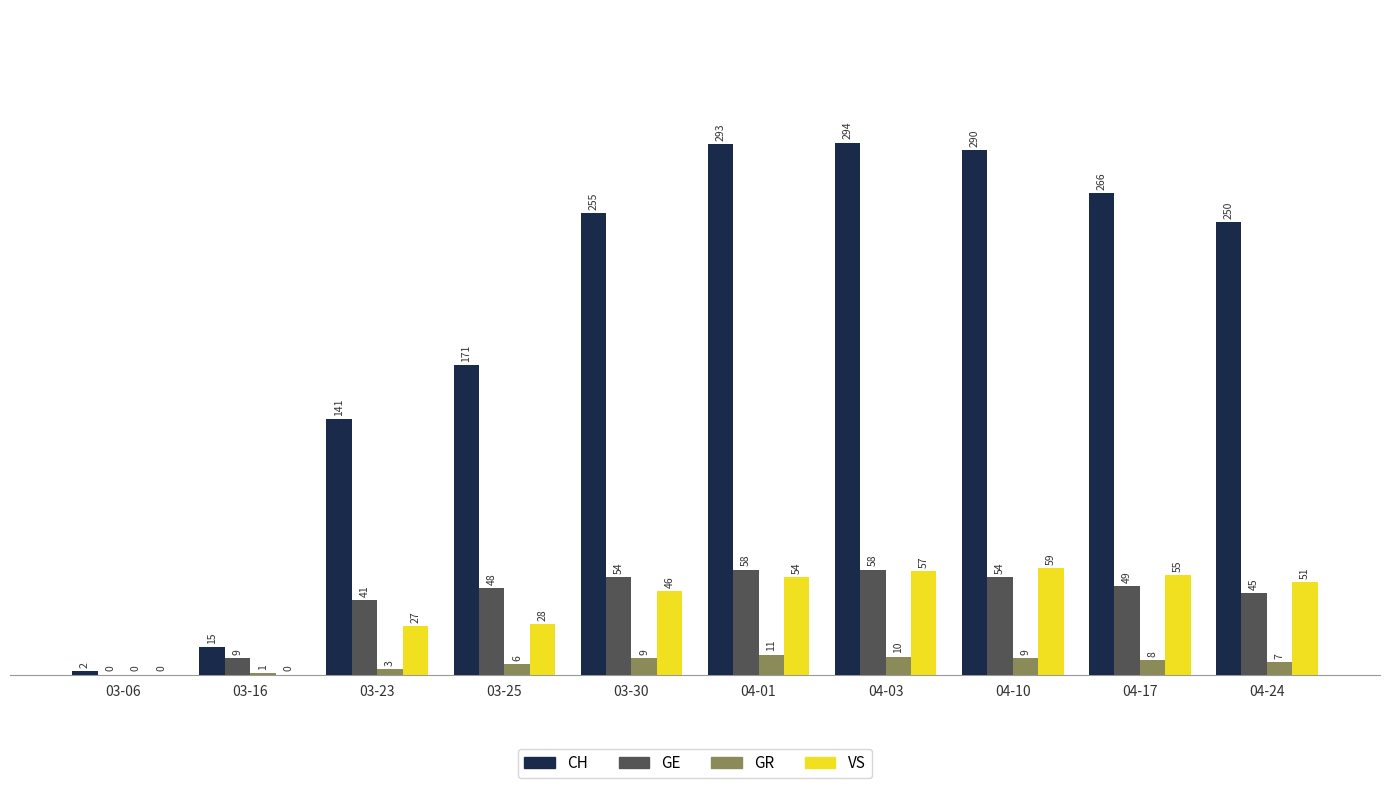

How many categories are shown in the chart?

10